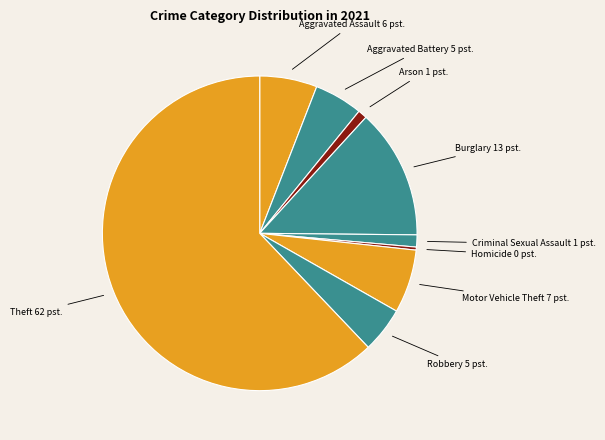

Is there any slice that represents more than half of the pie?

Yes